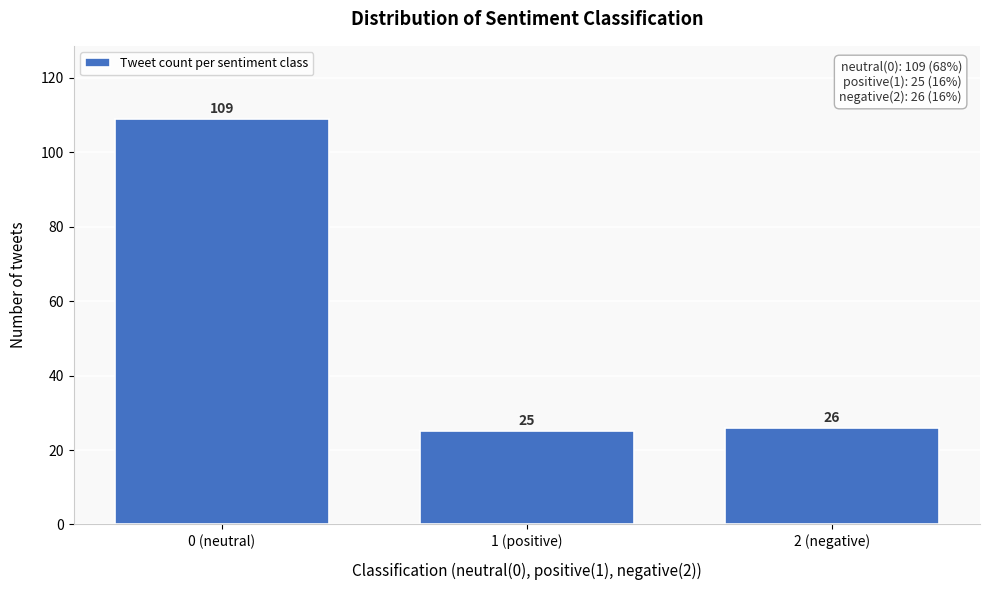

Reading left to right, transcribe all the data shown in this chart.

109	25	26